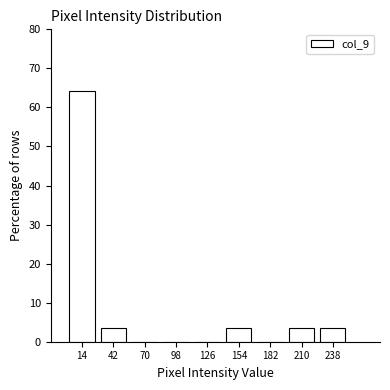

Reading left to right, list every bar in this chart as the range it spans on the x-axis followed by its height. Neither the bar edges nor the heights are printed on the chart, so give them approximately, as read against the axes.

0 to 28: 64
28 to 56: 4
56 to 84: 0
84 to 112: 0
112 to 140: 0
140 to 168: 4
168 to 196: 0
196 to 224: 4
224 to 252: 4